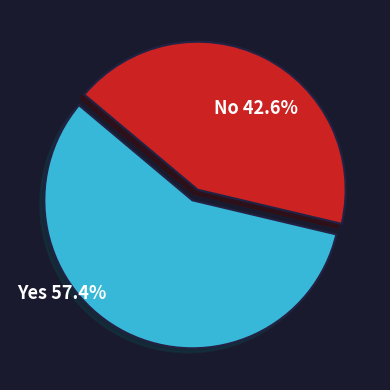

Does any single category account for the majority?

Yes